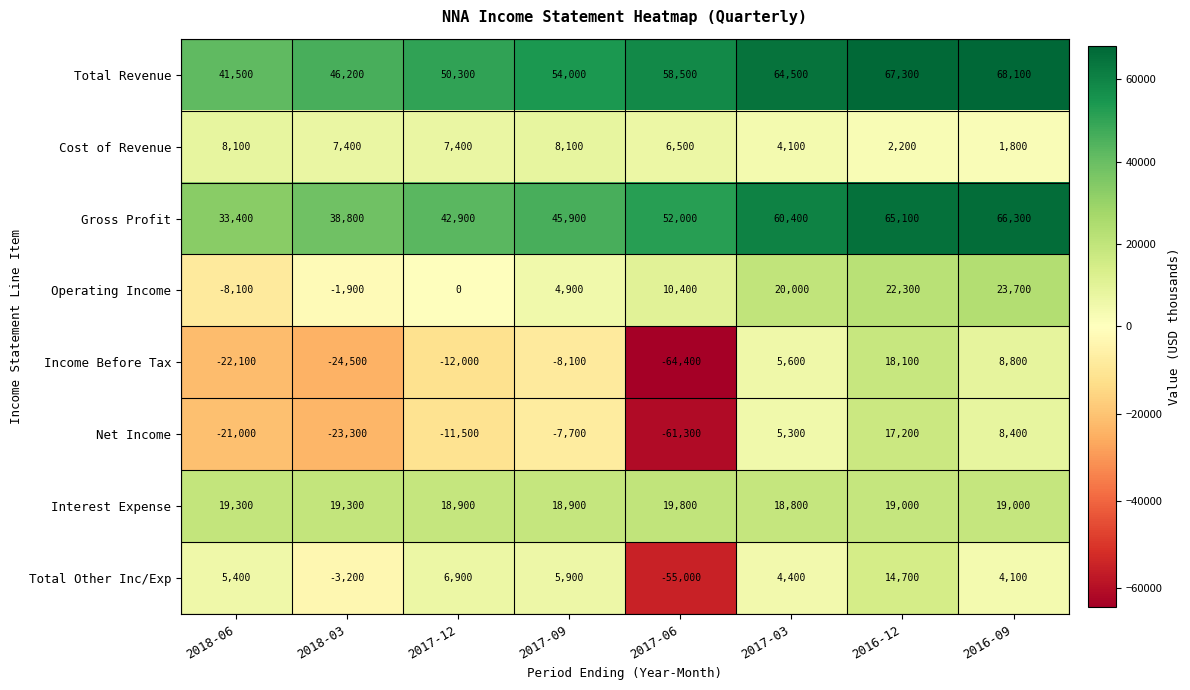

What is the difference between the maximum and second lowest values in the Interest Expense series?

900